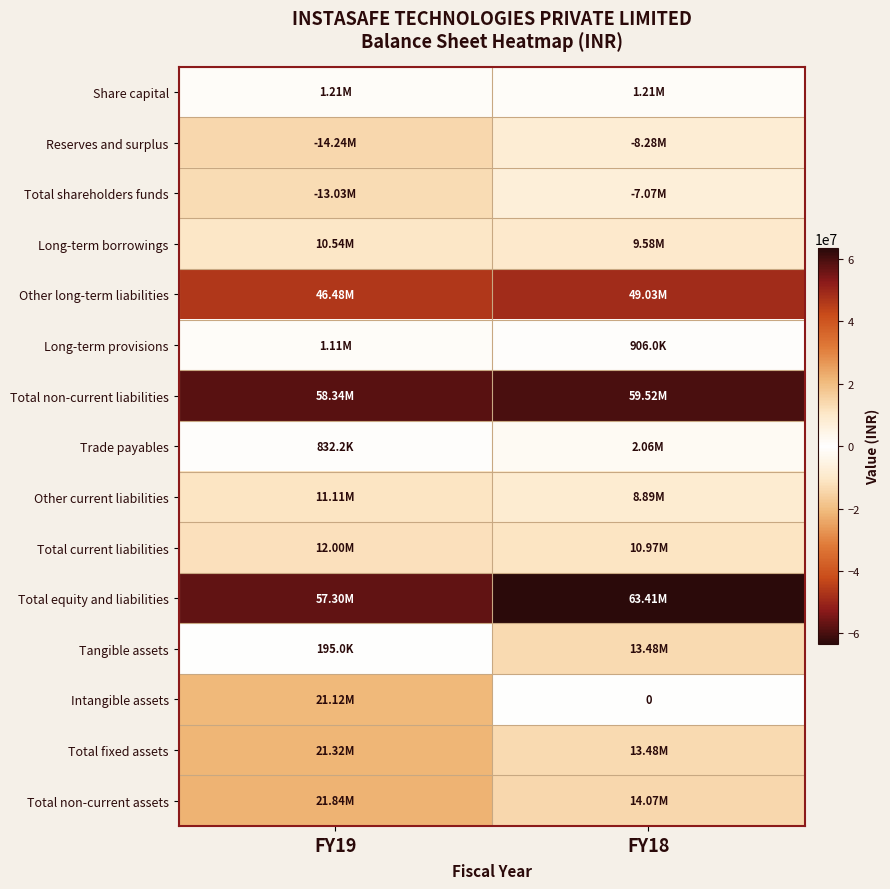

What is the difference between the maximum and minimum values in the Total fixed assets series?

7832000